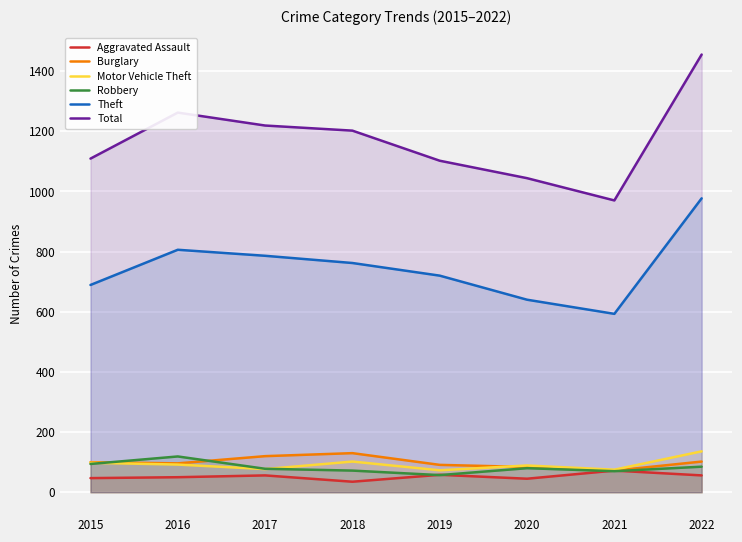

How many values in the Motor Vehicle Theft series are below 92?

4